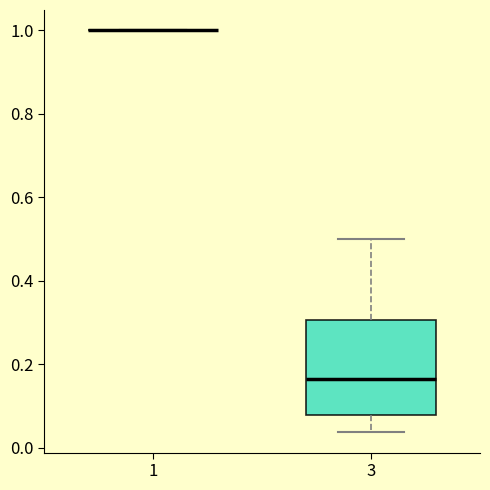

Reading left to right, read every box against the y-axis: the position of its median line, the range the box covers, and the ends of its whiskers. The values are not printed on the chart, so give them approximately, as read against the axis.

1: box collapsed to a line at 1.00, whiskers 1.00 to 1.00
3: median 0.16, box 0.08 to 0.30, whiskers 0.04 to 0.50